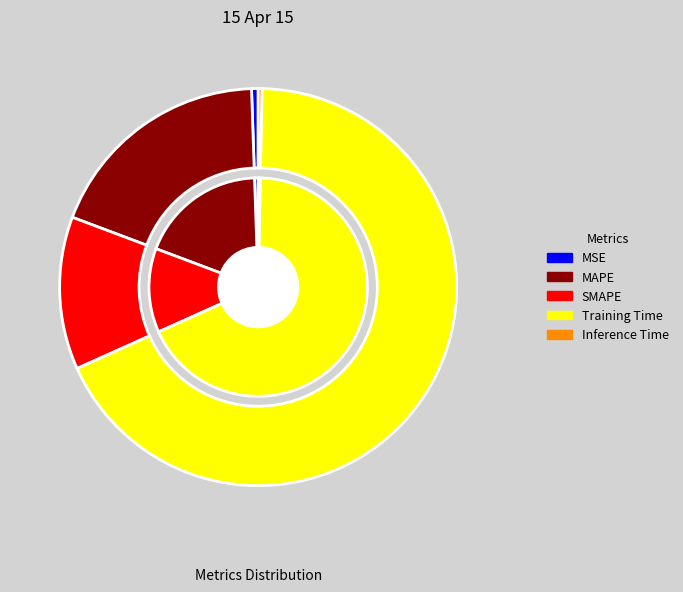

To the nearest percent, what is the difference between the largest and smallest slice percentages?

68%